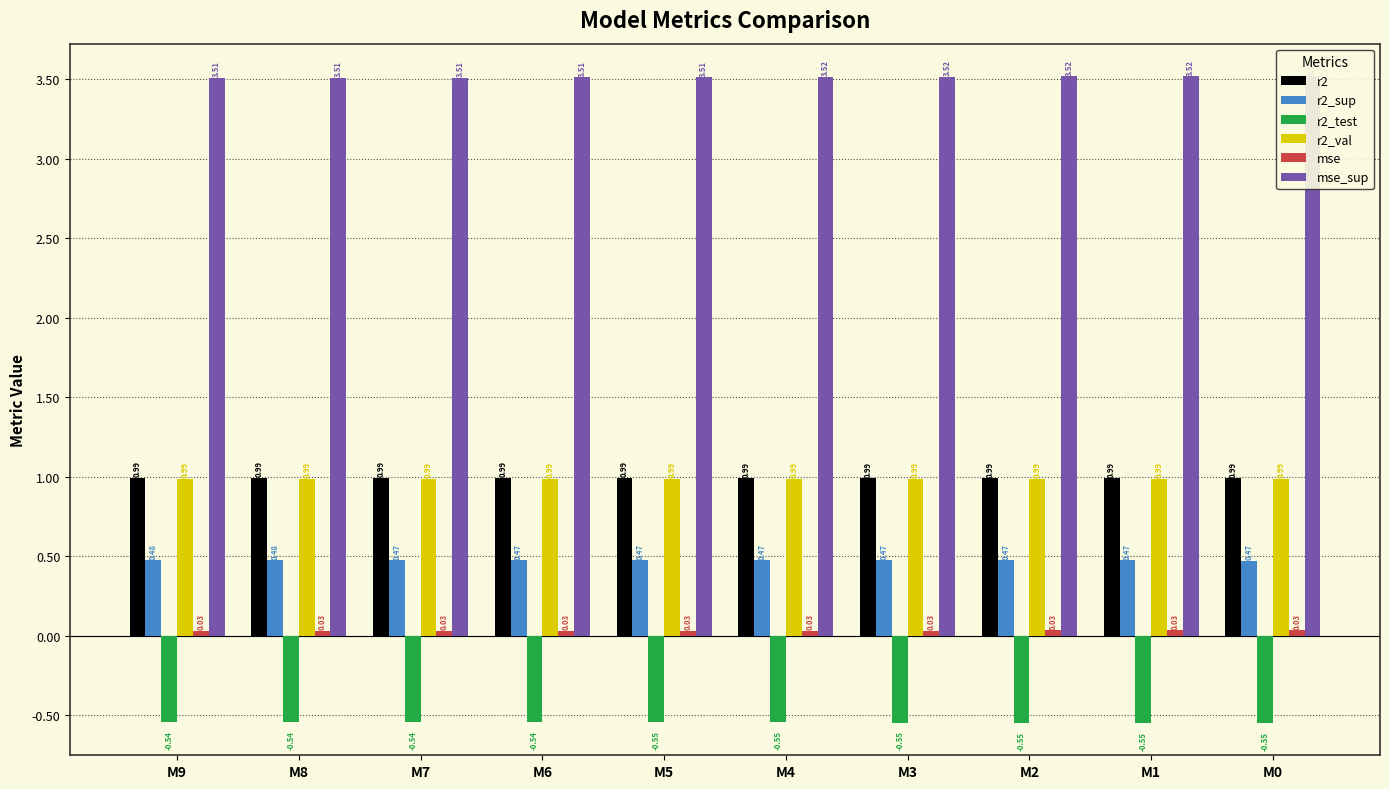

Between M2 and M9, which is larger?

M9